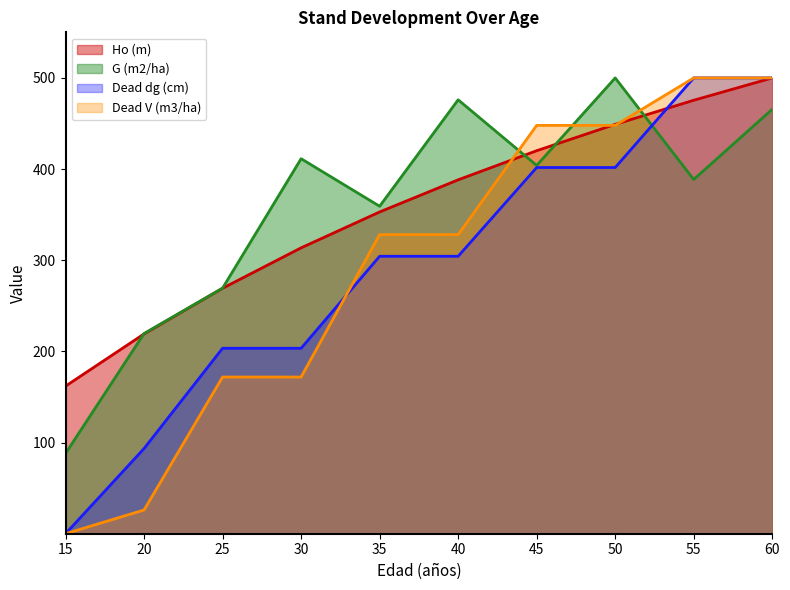

True or false: Dead dg (cm) has a value of 500.0 at 55.

True